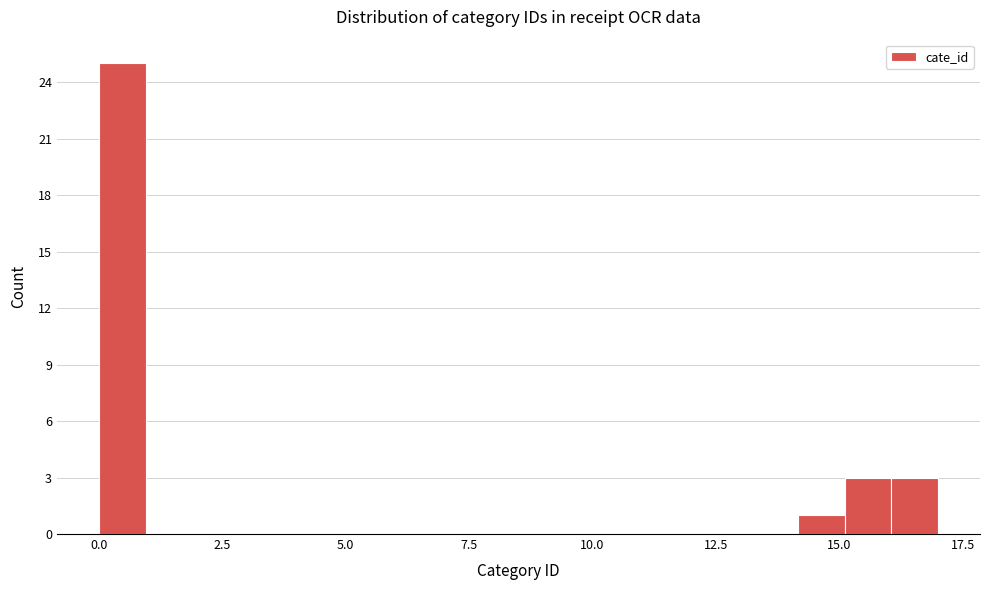

Around what value on the x-axis is the tallest bar? Give the approximate position of its centre, as read against the axis.

0.5